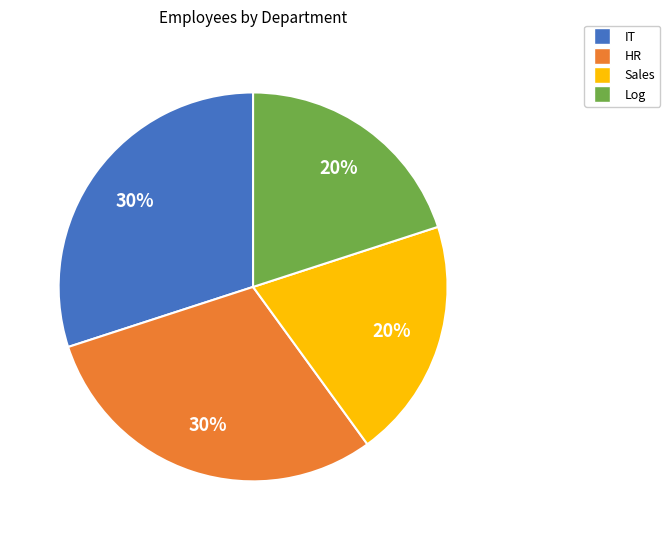

To the nearest percent, what is the combined percentage of IT and Sales?

50%